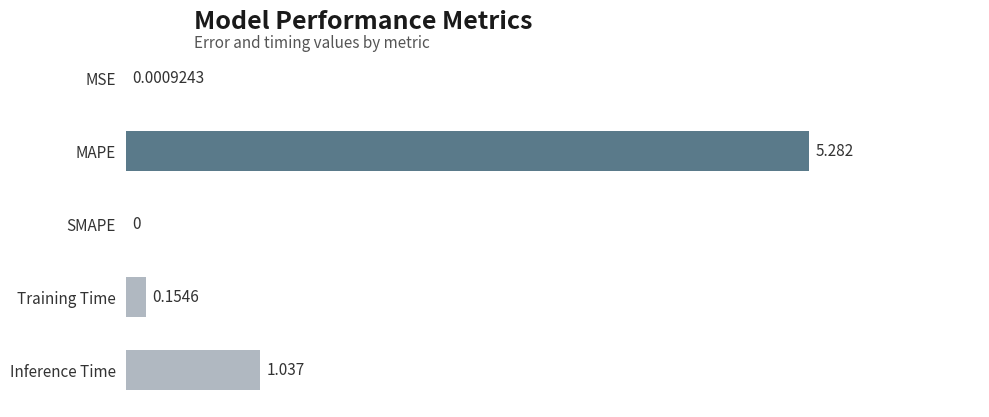

What is the sum of all values?

6.5